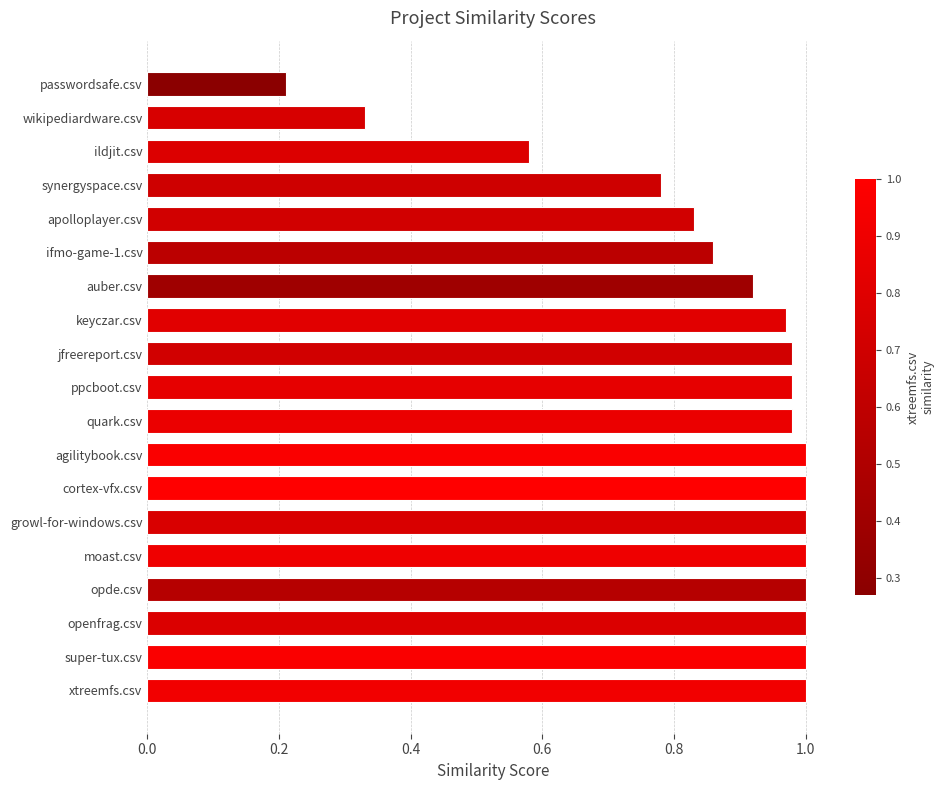

What is the sum of the values at jfreereport.csv and synergyspace.csv?

1.8